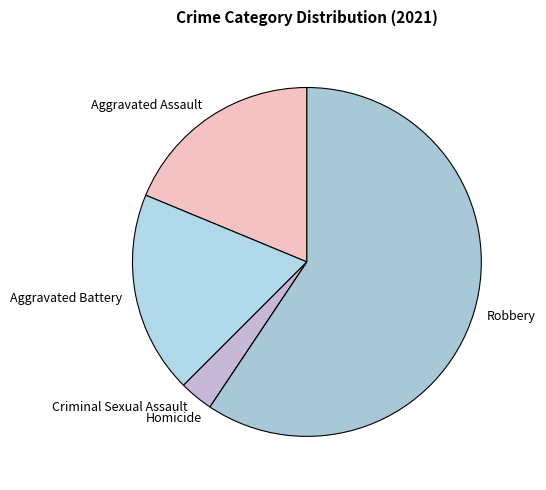

The Aggravated Battery slice represents 19% of the pie. True or false?

True